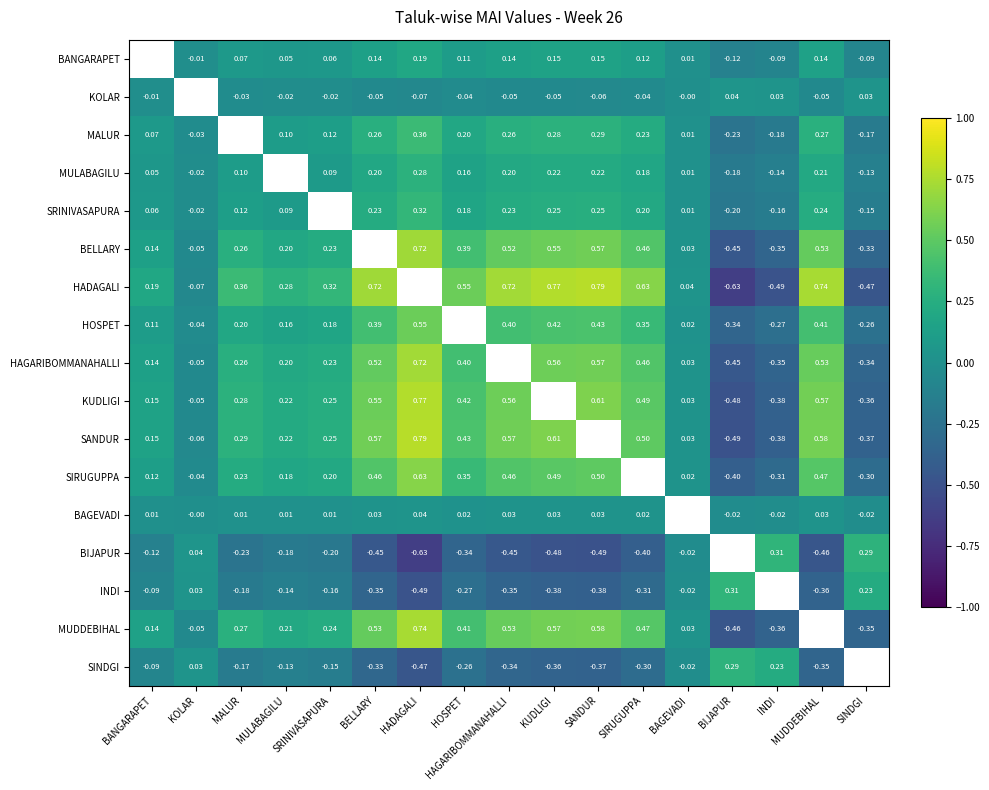

Is the value of HADAGALI at KOLAR greater than the value of BIJAPUR at SANDUR?

Yes